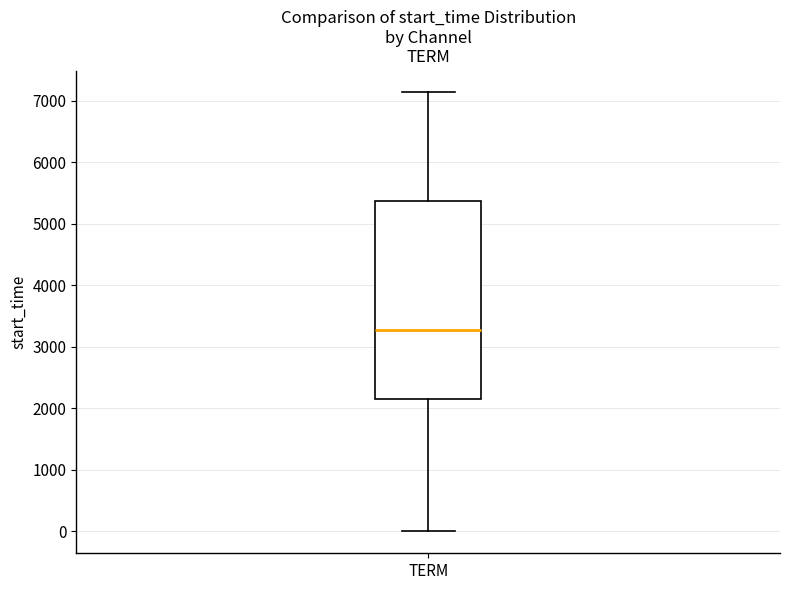

Transcribe this box plot: give where the median line is, the range the box spans, and where the two whiskers end, as read against the y-axis. The values are not printed on the chart, so give them approximately, as read against the axis.

median 3300, box 2100 to 5400, whiskers 0 to 7100